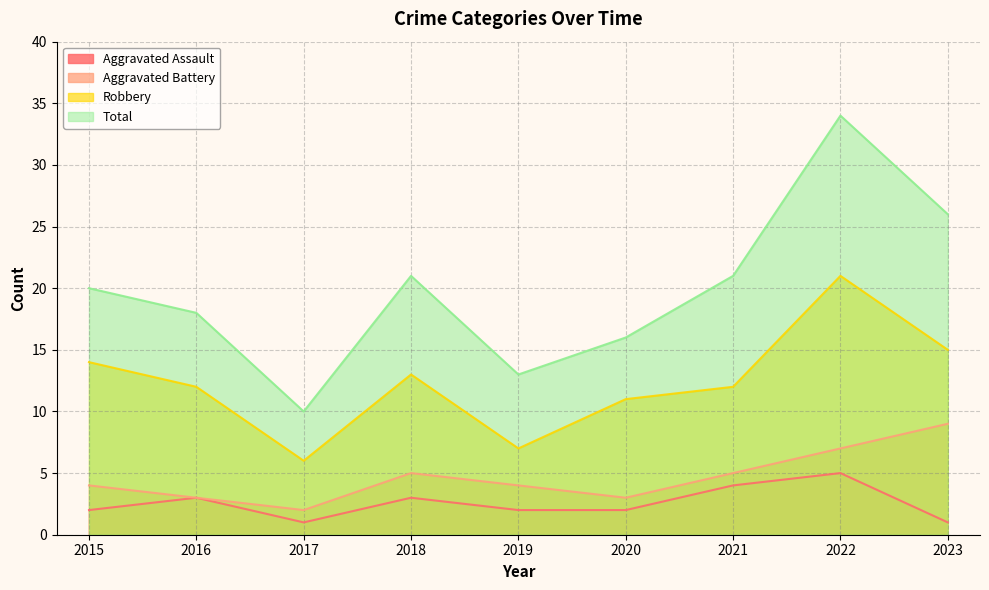

How many categories are shown in the chart?

9